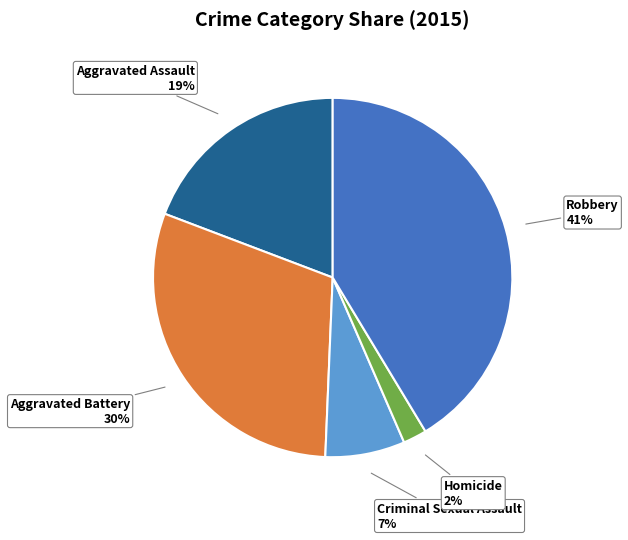

Which slice is the largest?

Robbery